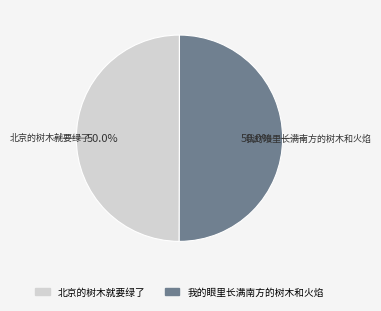

What percentage do 北京的树木就要绿了 and 我的眼里长满南方的树木和火焰 together represent?

100.0%